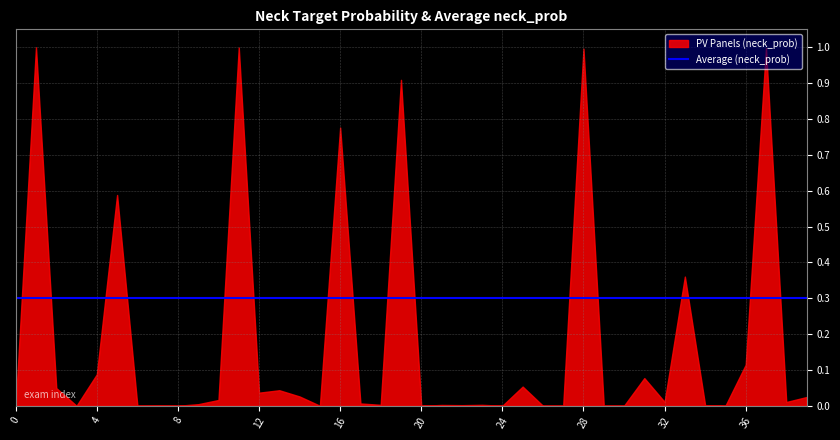

At how many categories does at least one series exceed 0?

40